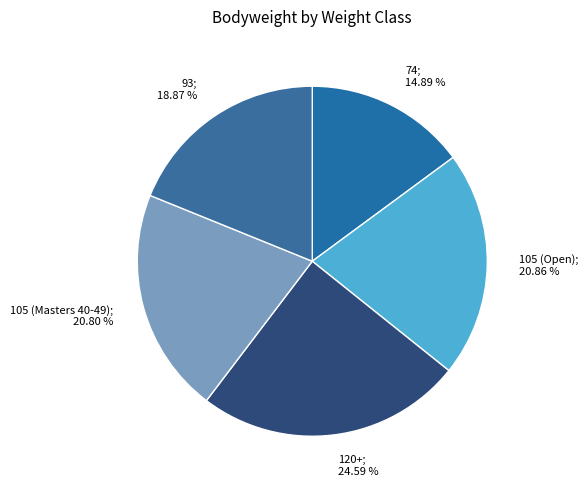

Between 93 and 105 (Masters 40-49), which is larger?

105 (Masters 40-49)